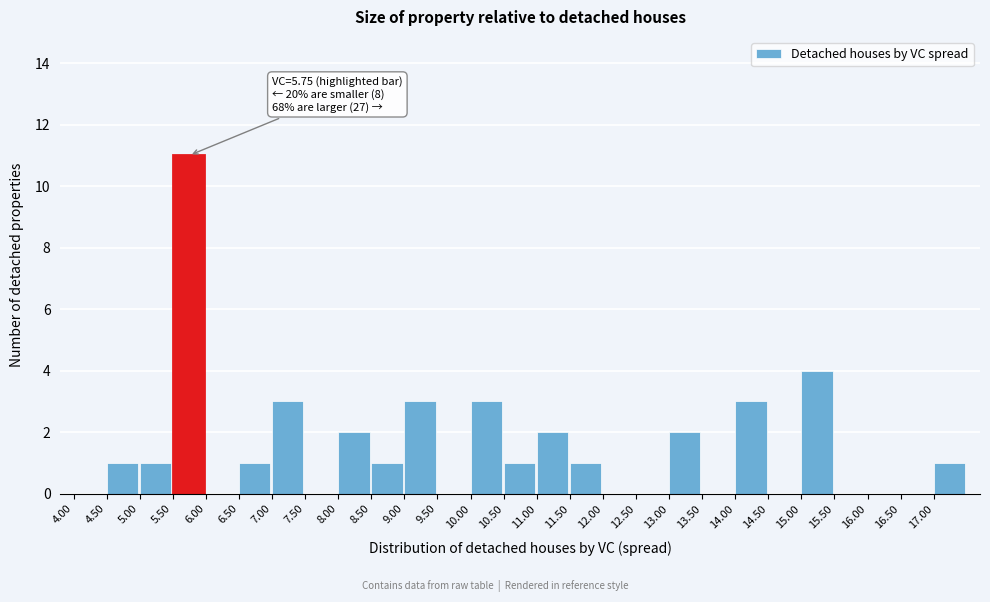

Which range on the x-axis has the tallest bar?

5.5 to 6.0